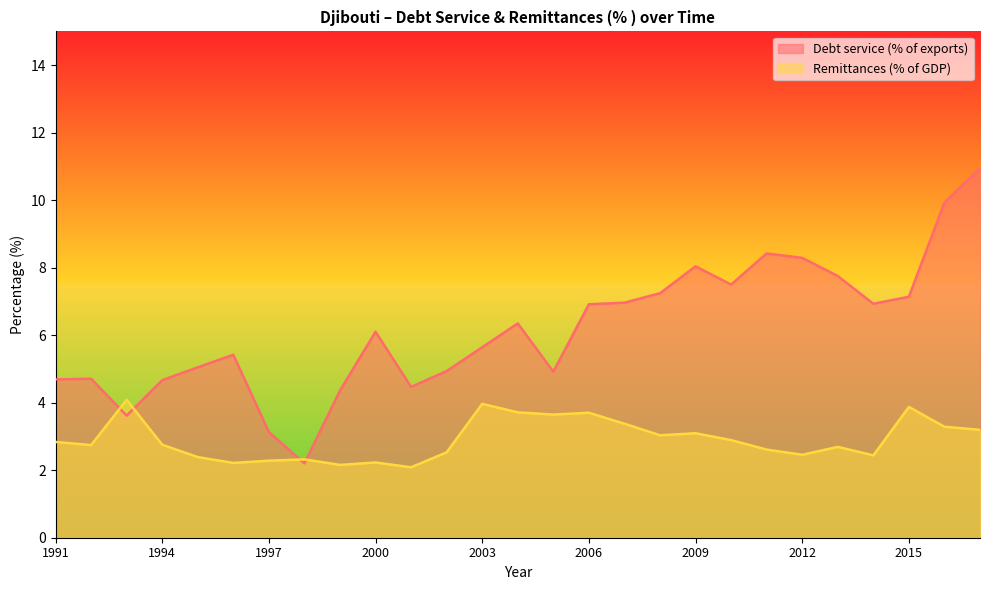

How many intersections are there between Remittances (% of GDP) and Debt service (% of exports)?

4